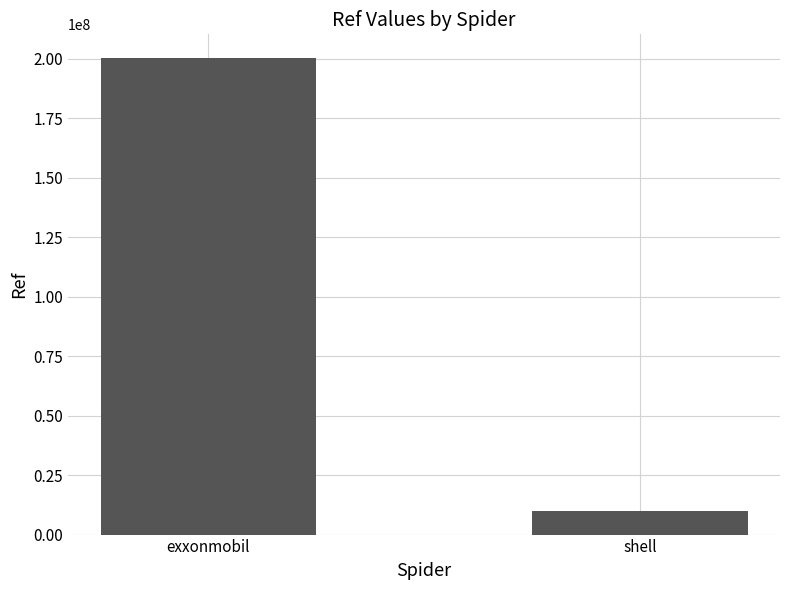

What is the value of the 1st bar from the left?

200303888